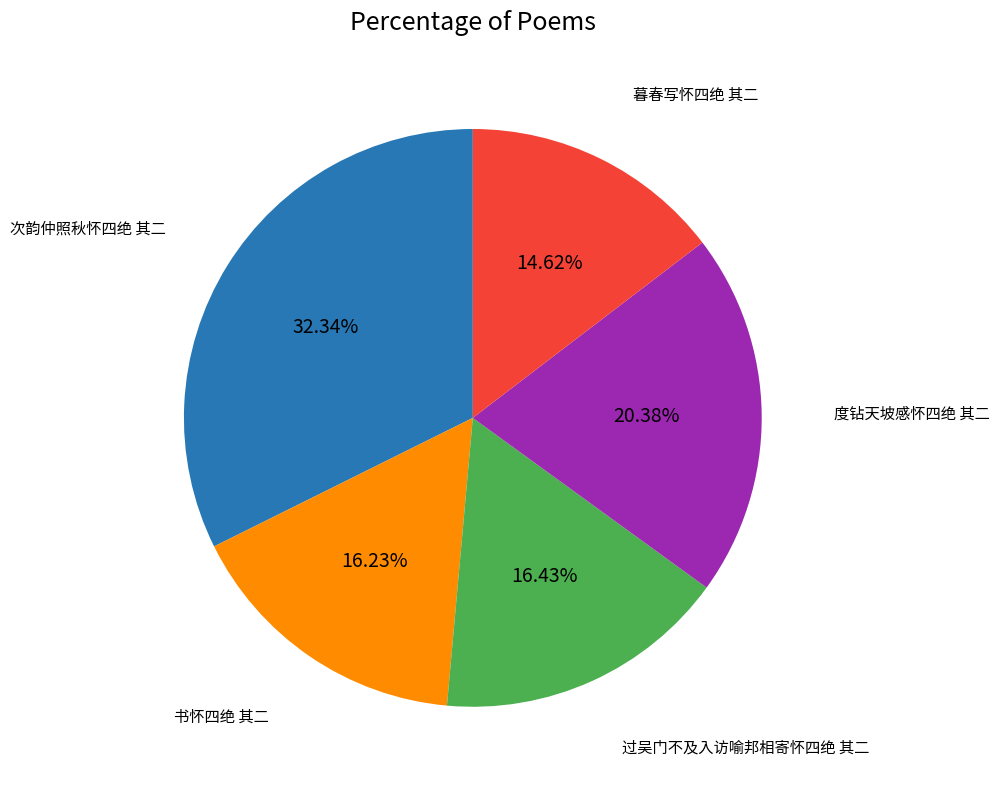

Is there any slice that represents more than half of the pie?

No